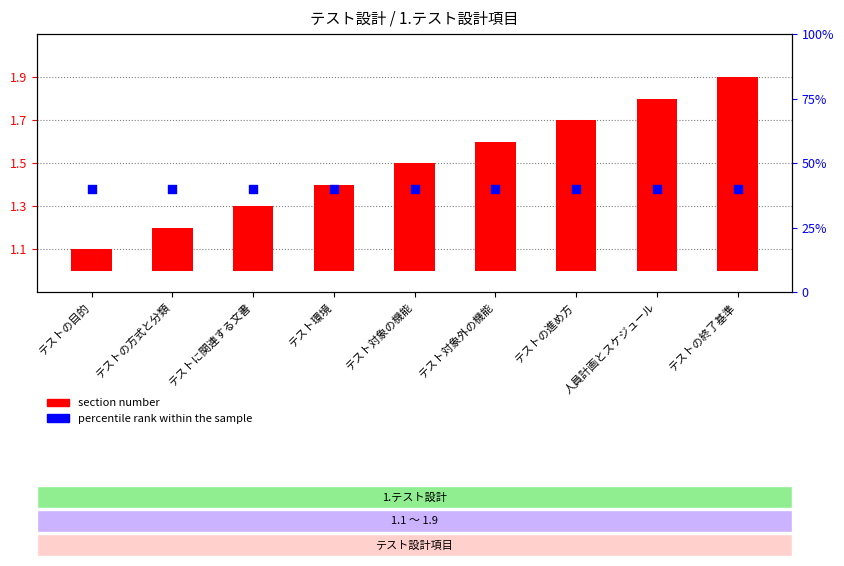

At which category is the sum across all series the highest?

テストの終了基準